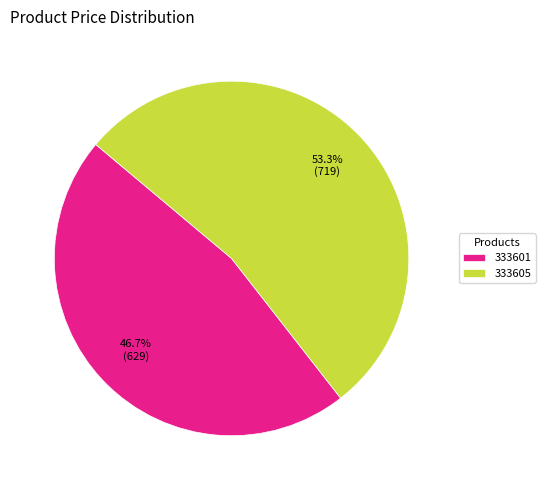

Approximately how many times larger is the value at 333605 compared to 333601?

1.1